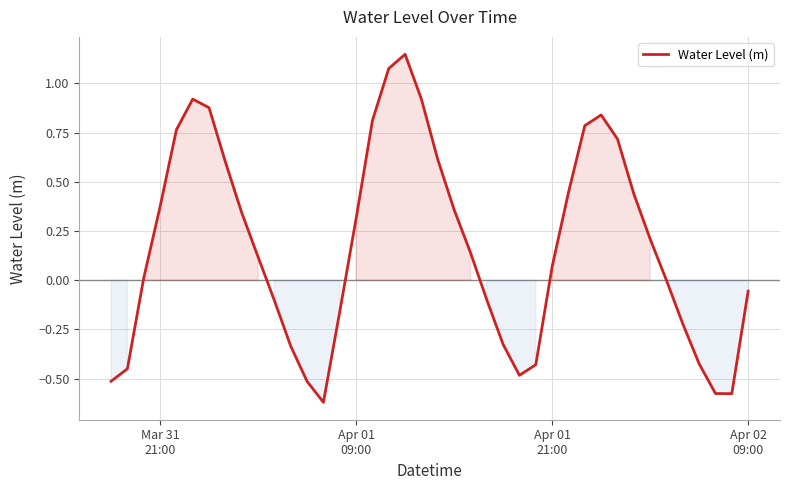

What is the difference between the maximum and minimum values?

1.8